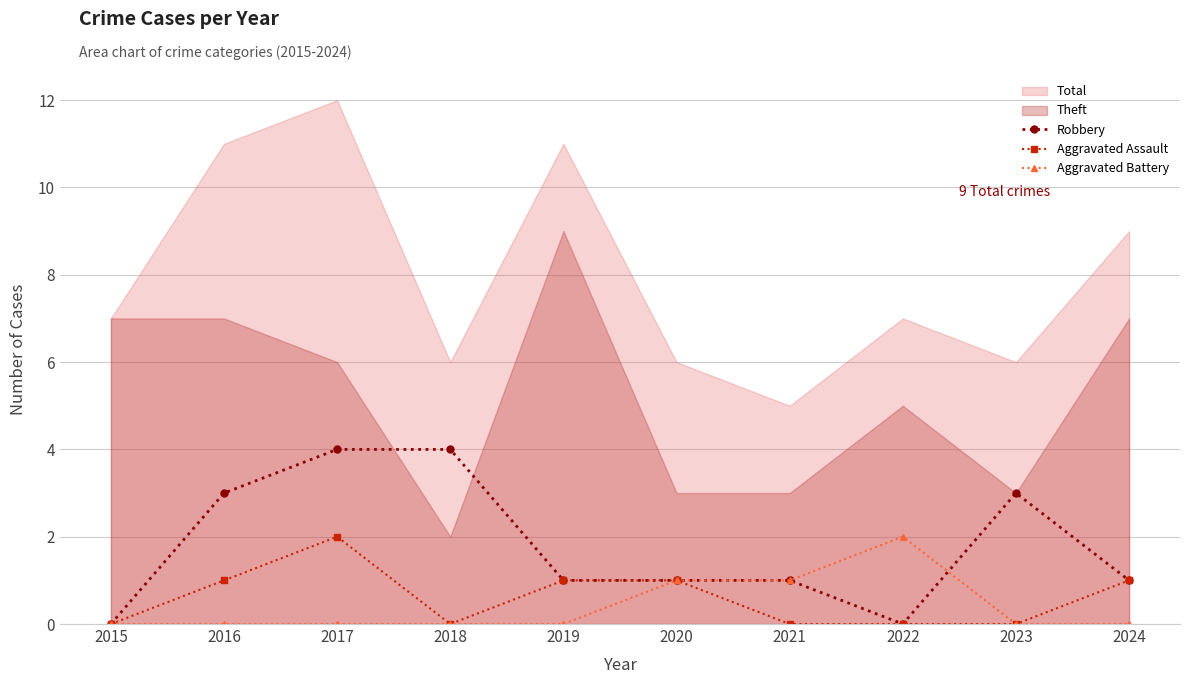

What is the sum of all Aggravated Assault values?

6